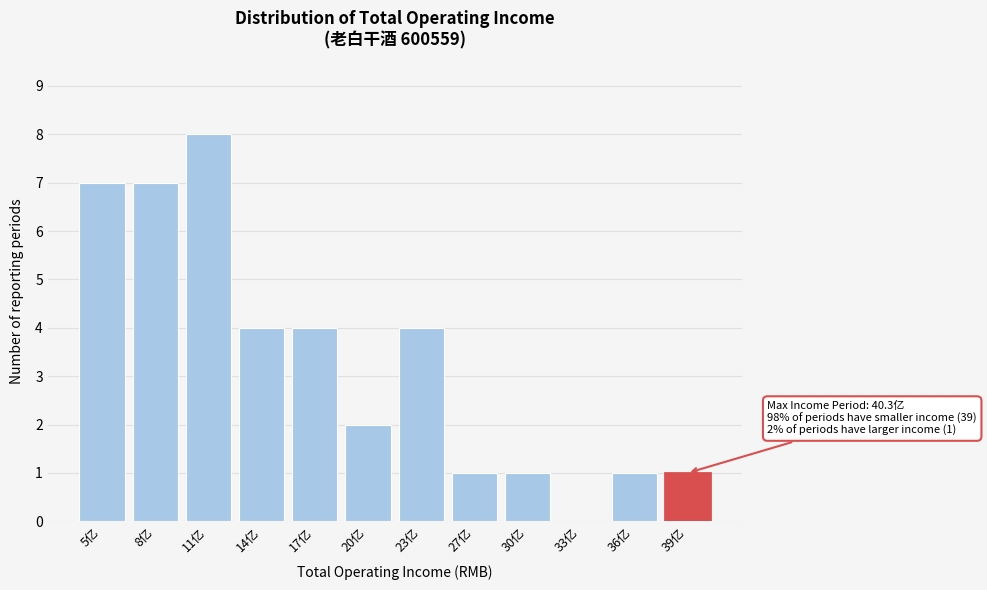

Reading left to right, list all the values displayed in this chart.

5亿=7	8亿=7	11亿=8	14亿=4	17亿=4	20亿=2	23亿=4	27亿=1	30亿=1	33亿=0	36亿=1	39亿=1